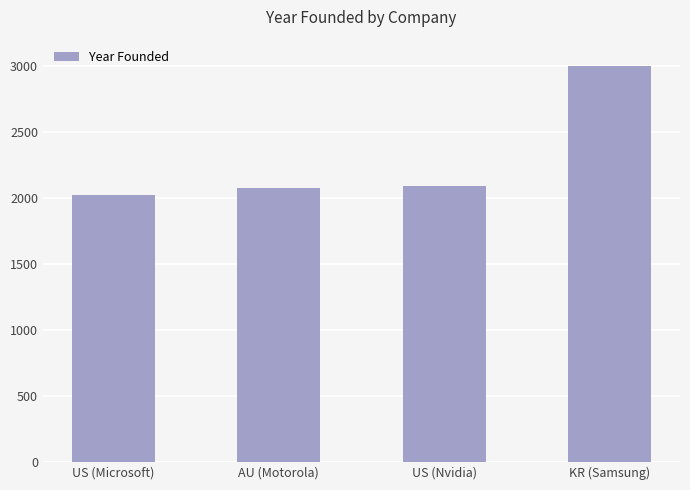

Which has a higher value, KR (Samsung) or US (Nvidia)?

KR (Samsung)